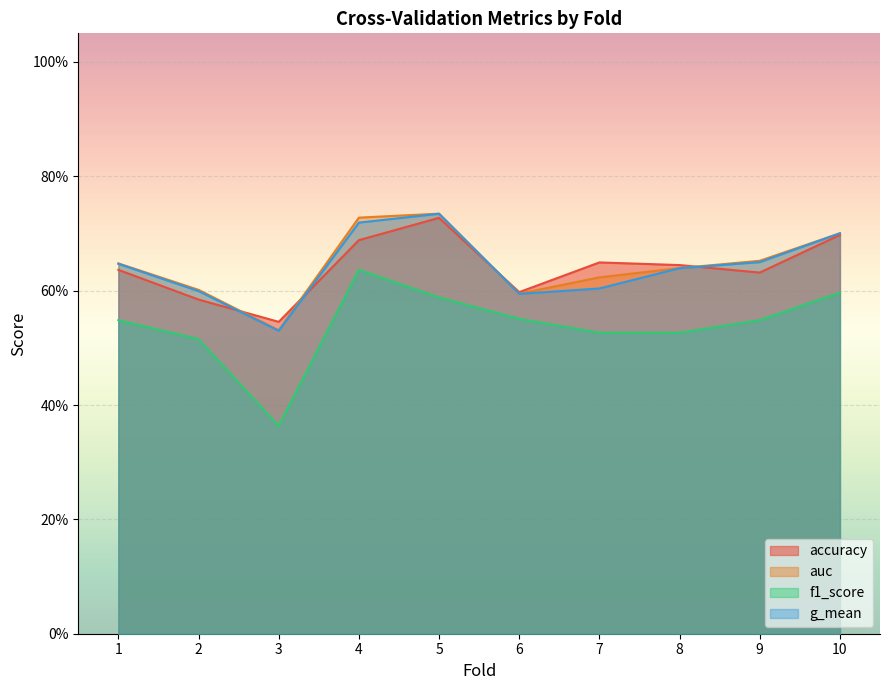

Which has a higher value, 4 or 6?

4